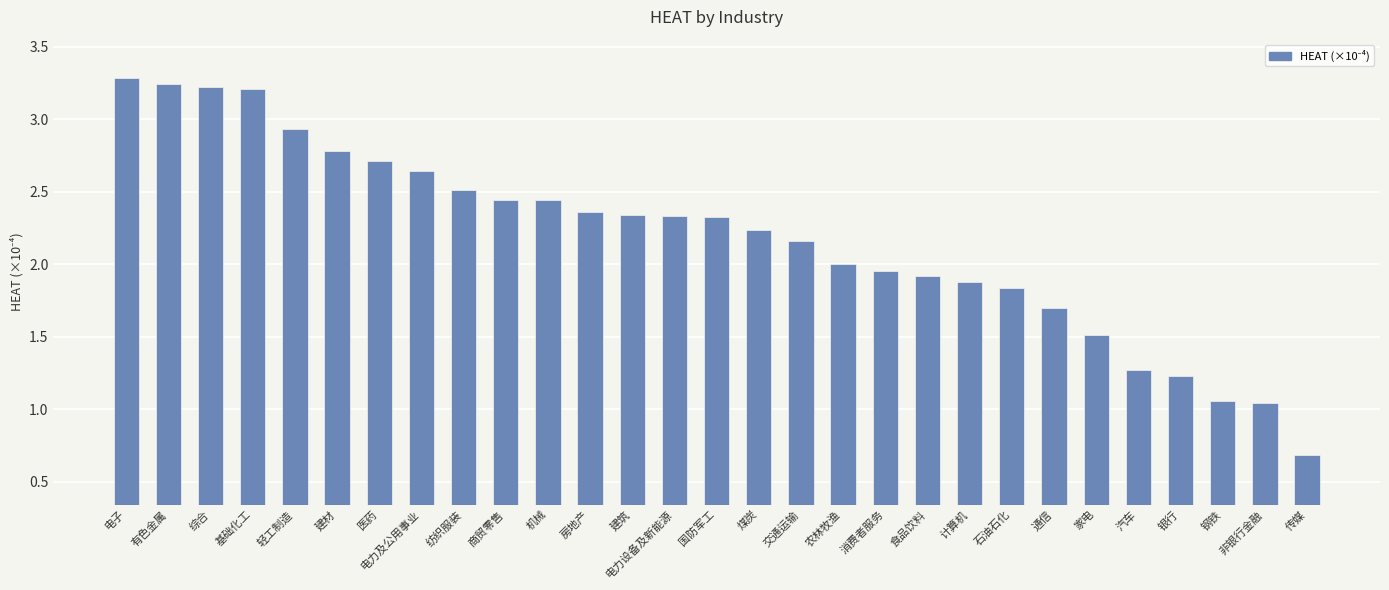

Does the chart contain any negative values?

No